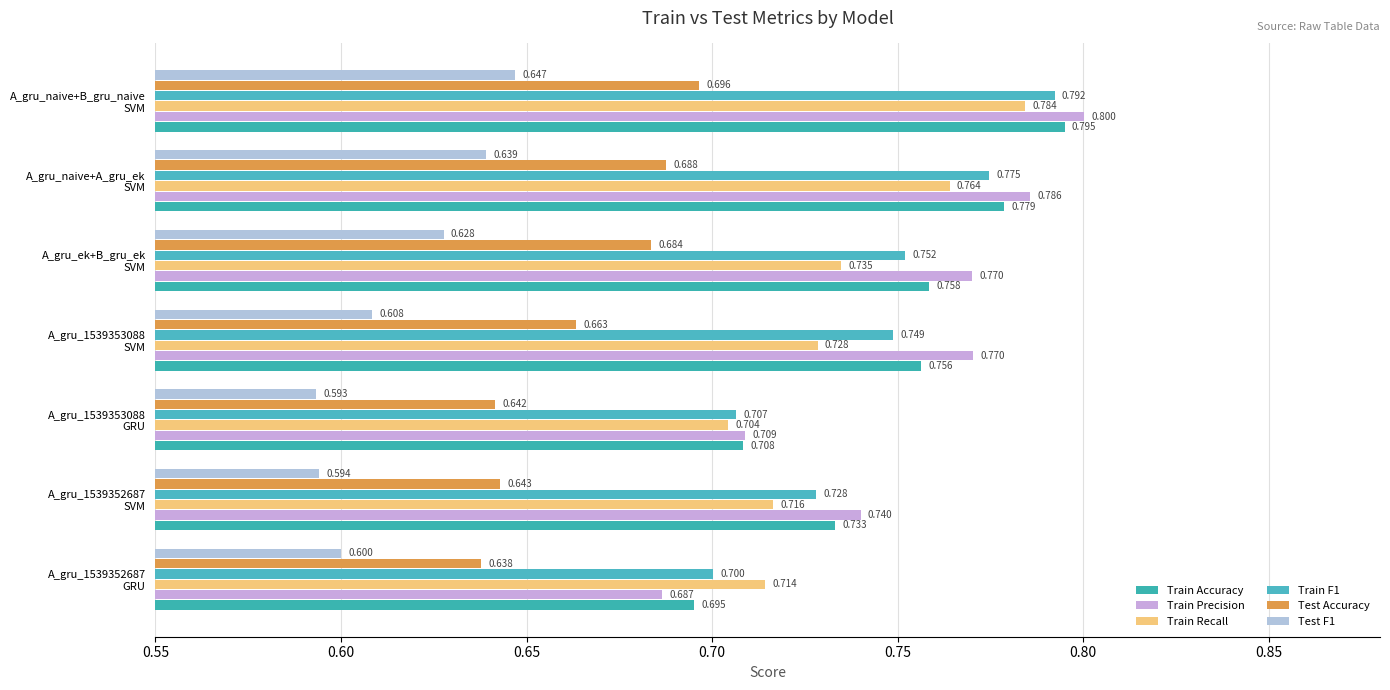

Reading left to right, what are all the values shown in this chart?

Train Accuracy: 0.7	0.7	0.7	0.8	0.8	0.8	0.8
Train Precision: 0.7	0.7	0.7	0.8	0.8	0.8	0.8
Train Recall: 0.7	0.7	0.7	0.7	0.7	0.8	0.8
Train F1: 0.7	0.7	0.7	0.7	0.8	0.8	0.8
Test Accuracy: 0.6	0.6	0.6	0.7	0.7	0.7	0.7
Test F1: 0.6	0.6	0.6	0.6	0.6	0.6	0.6